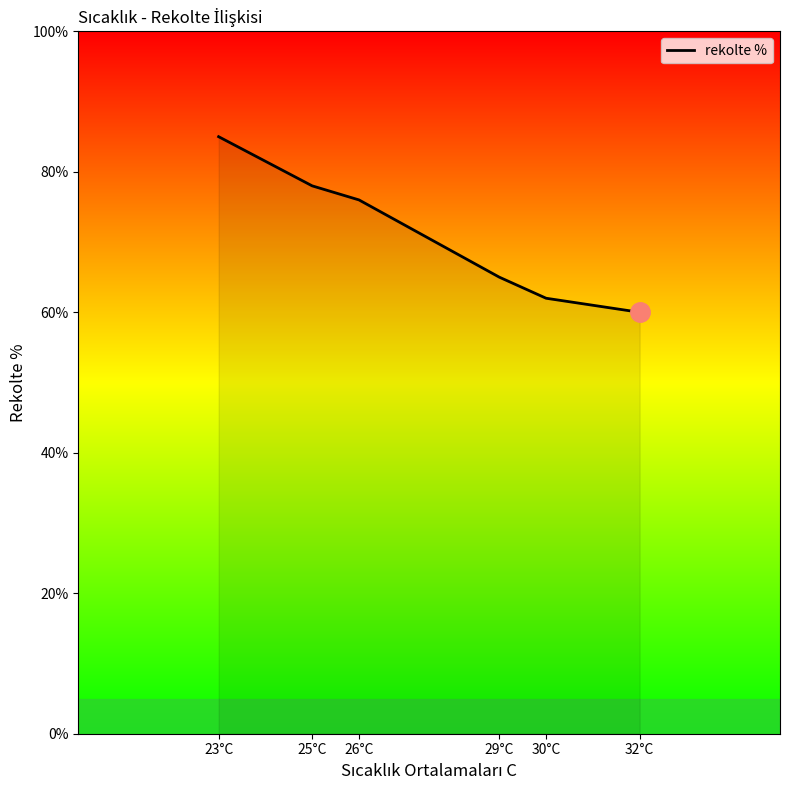

What position from the left is 26°C?

3